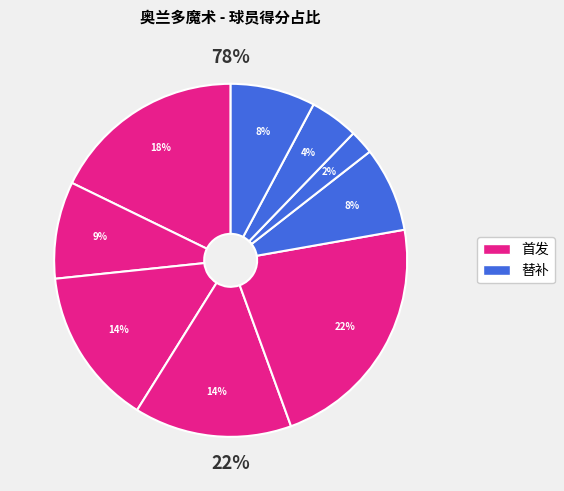

Is there a majority slice in this chart?

No